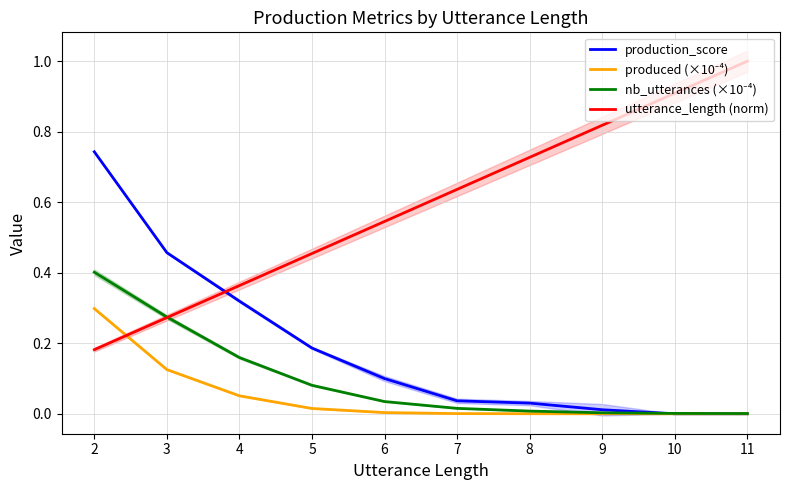

True or false: nb_utterances (×10⁻⁴) has more than 1 points higher than both neighbors.

False